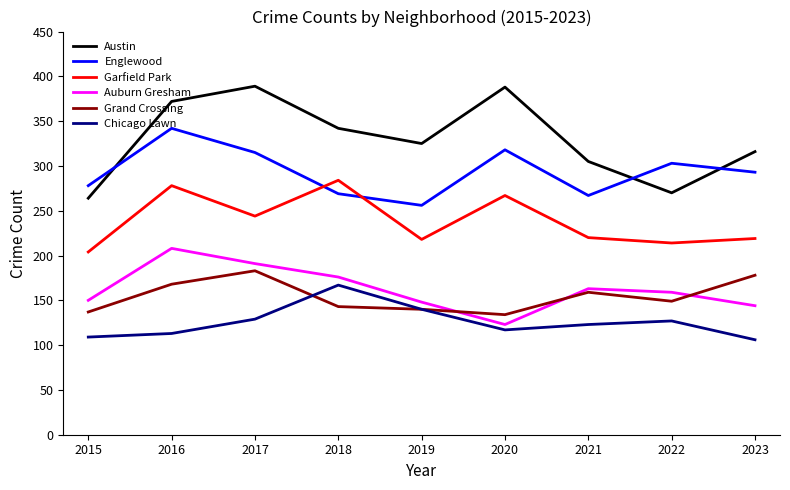

What is the lowest value of the Auburn Gresham series?

123